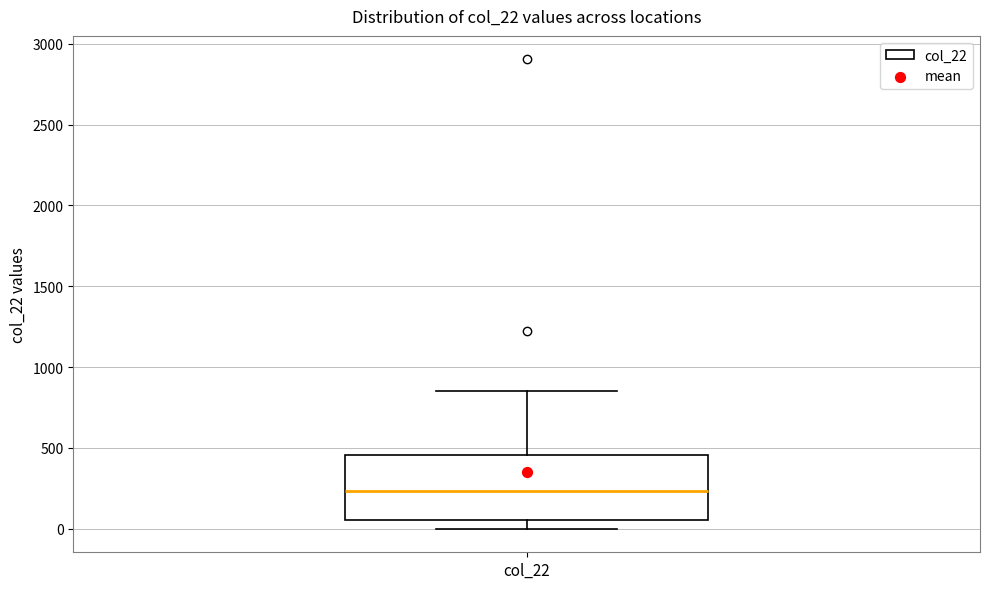

Read this box plot against the y-axis: the position of the median line, the range covered by the box, and the ends of both whiskers. The values are not printed on the chart, so give them approximately, as read against the axis.

median 250, box 50 to 450, whiskers 0 to 850